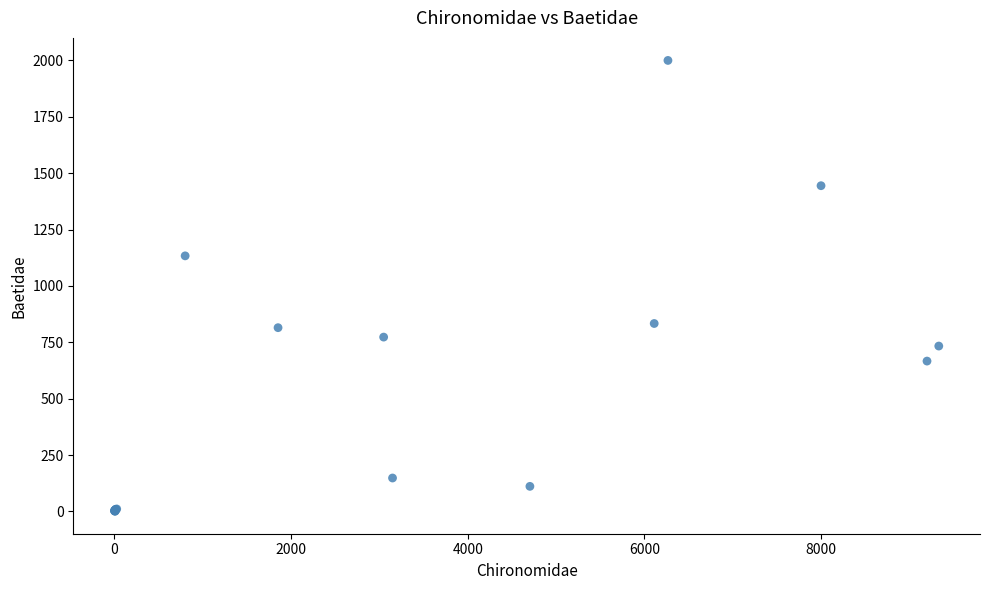

What Y value in the scatter plot is closest to 1000?

1133.3